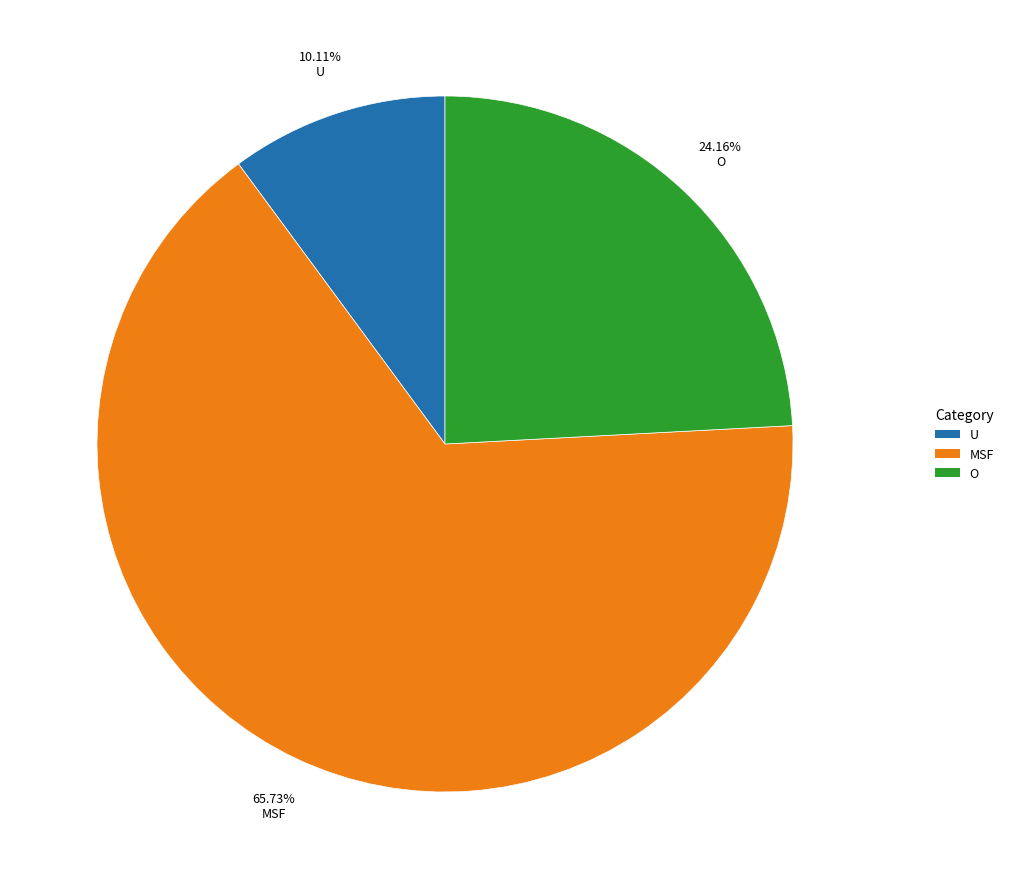

True or false: O accounts for 12% of the total.

False